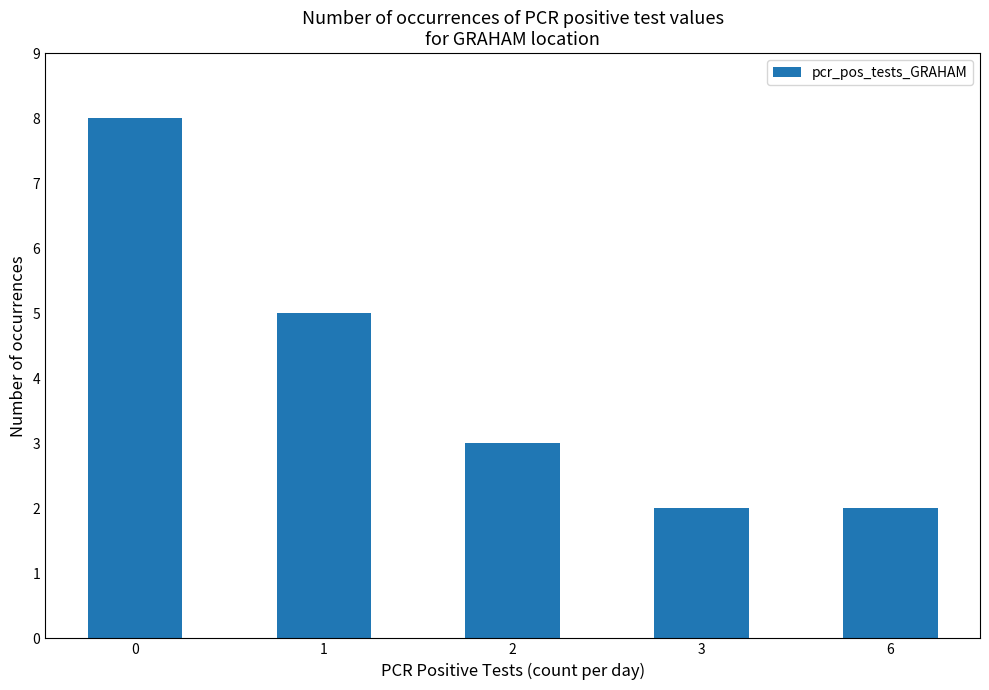

The chart shows a value of 8 at 0. True or false?

True